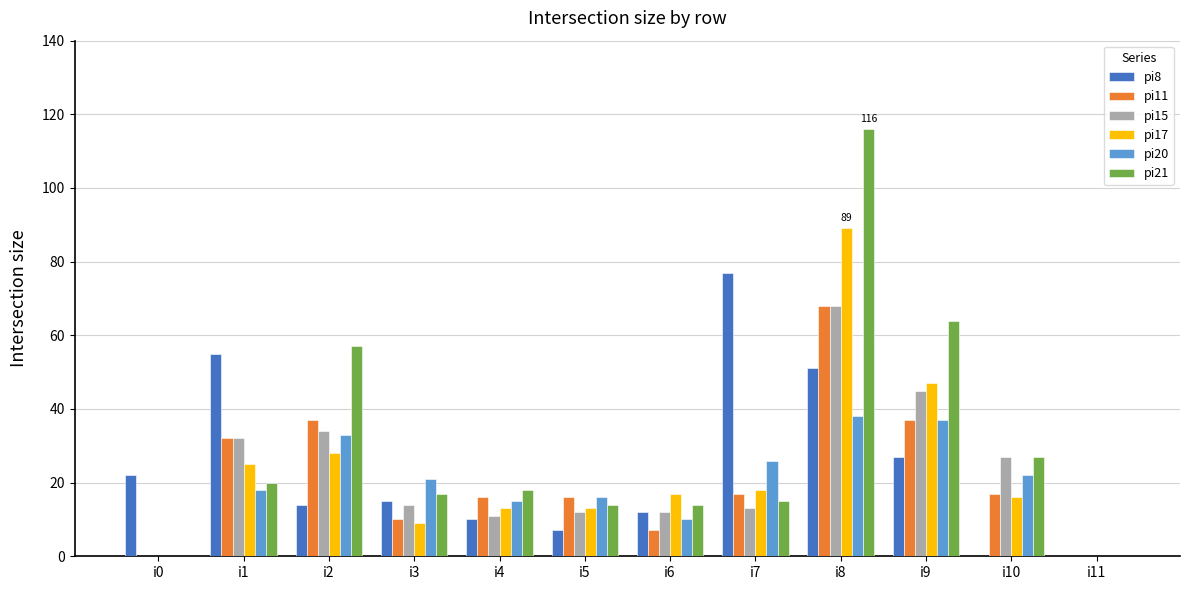

Which series changed the most between i6 and i11?

pi17